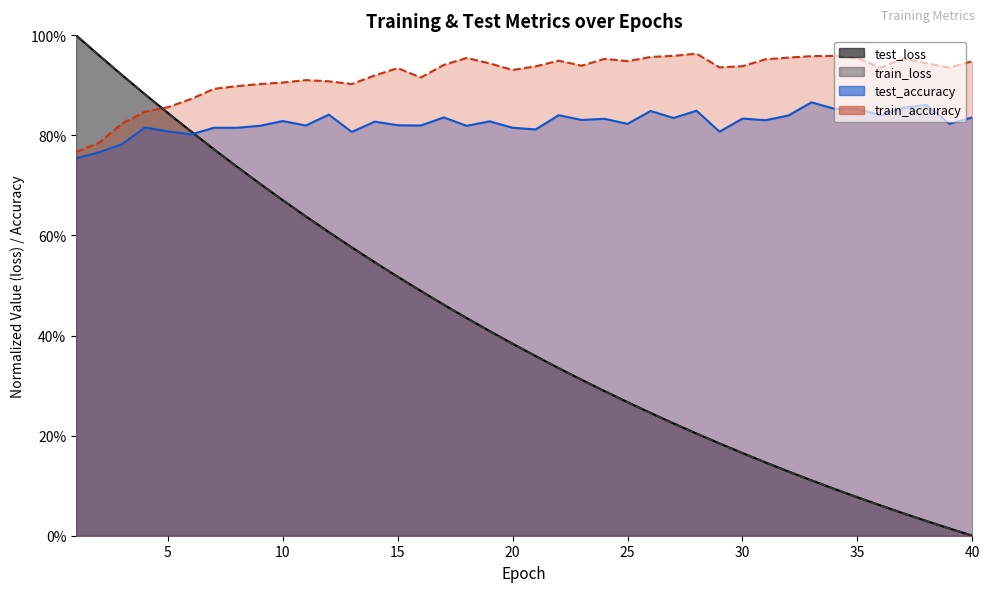

At 32, list the series in order from smallest to largest.

train_loss, test_loss, test_accuracy, train_accuracy